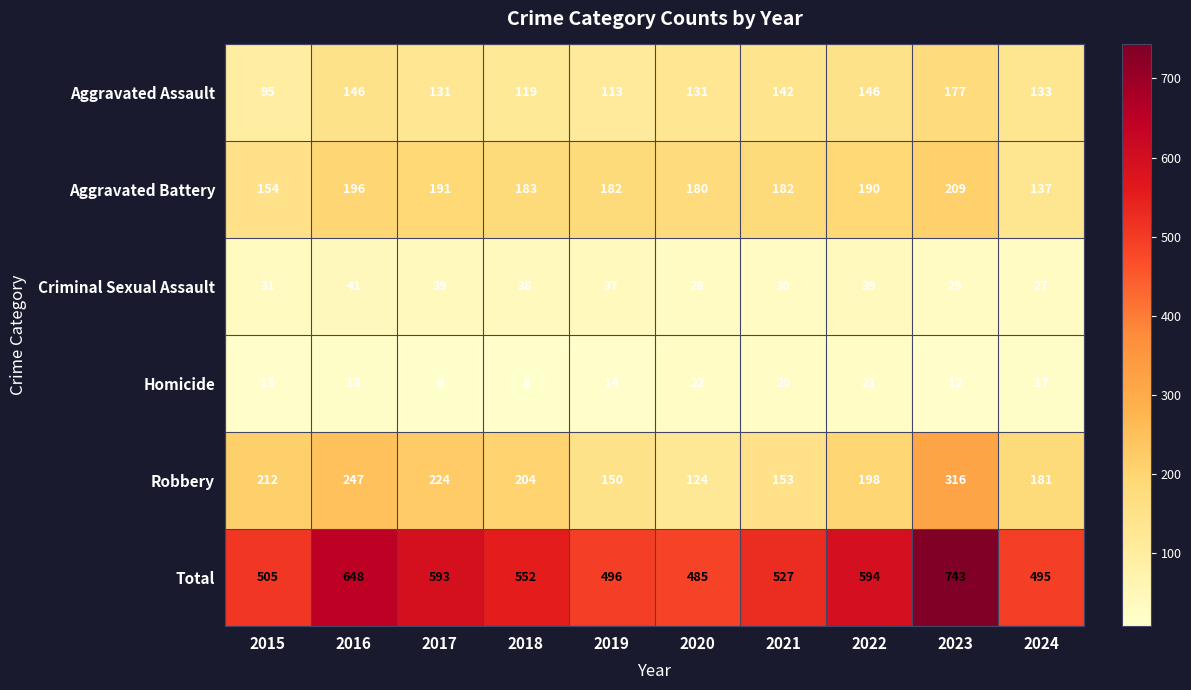

What is the difference between the highest and lowest values at 2018?

544